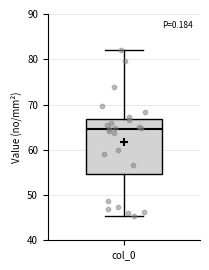

Read this box plot against the y-axis: the position of the median line, the range covered by the box, and the ends of both whiskers. The values are not printed on the chart, so give them approximately, as read against the axis.

median 65, box 55 to 67, whiskers 45 to 82